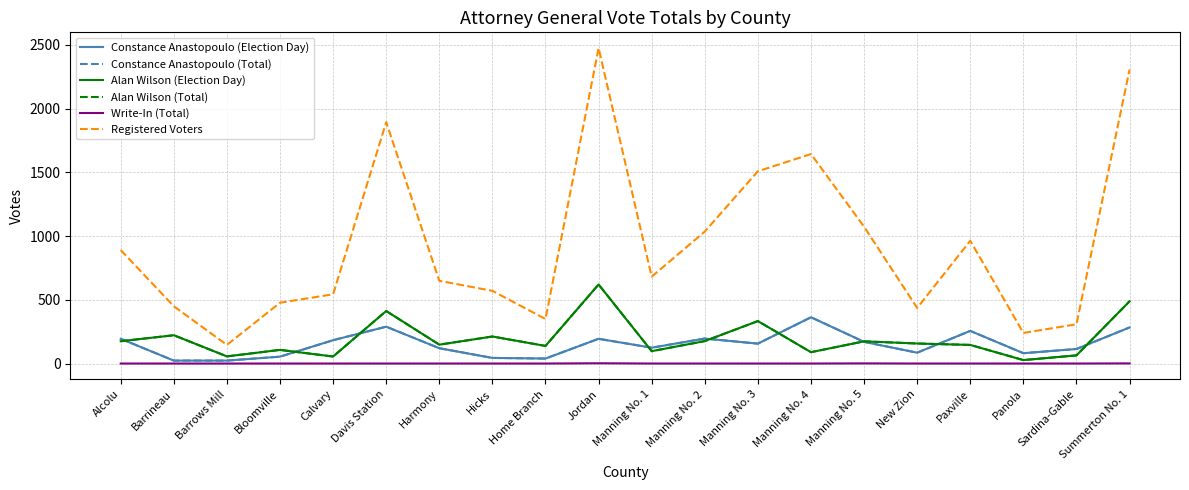

At how many categories does at least one series exceed 1963?

2